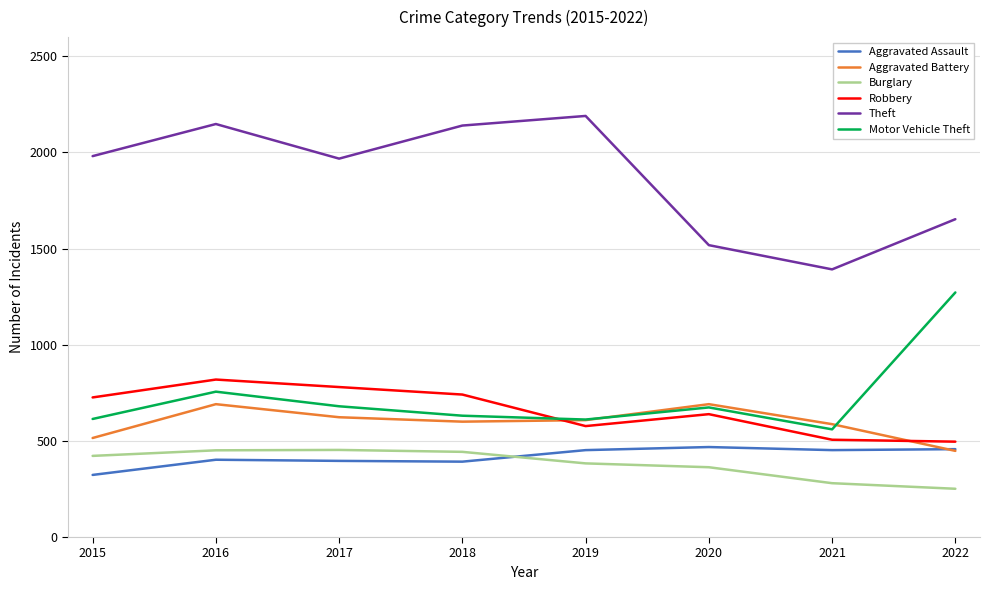

The Motor Vehicle Theft series shows 1272 at 2022. True or false?

True